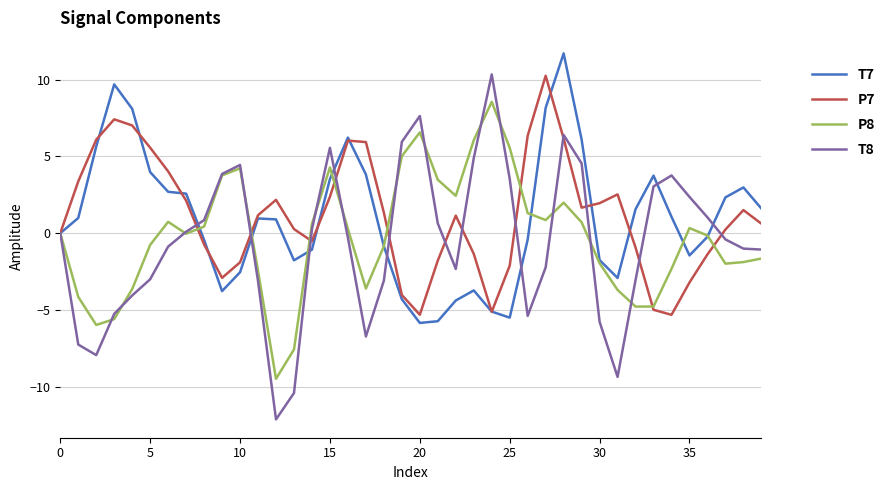

What is the minimum value shown in the chart?

-12.1